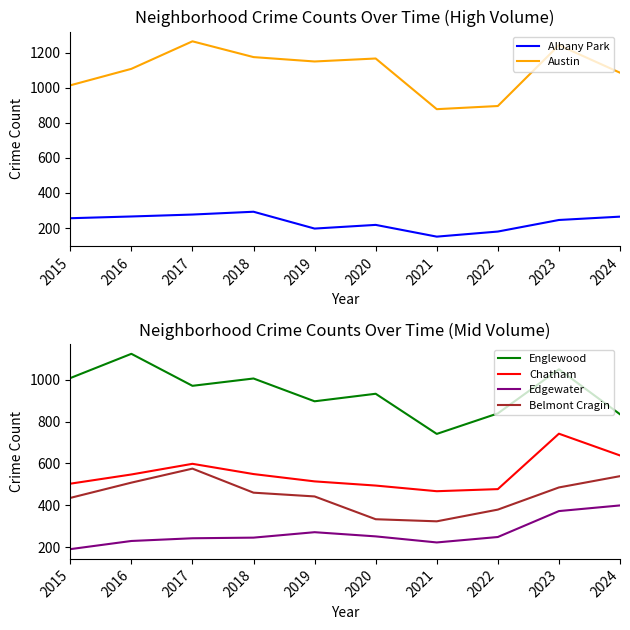

How many interior local valleys does the Belmont Cragin series have?

1